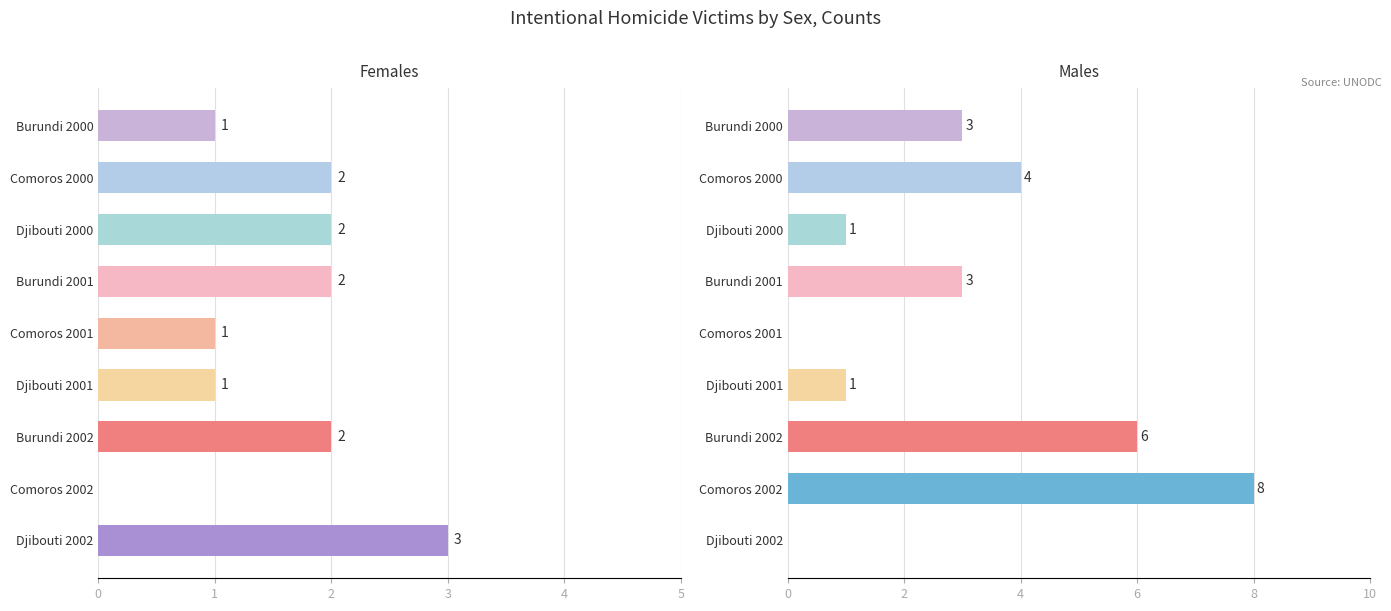

Which series has the widest spread of values?

Males